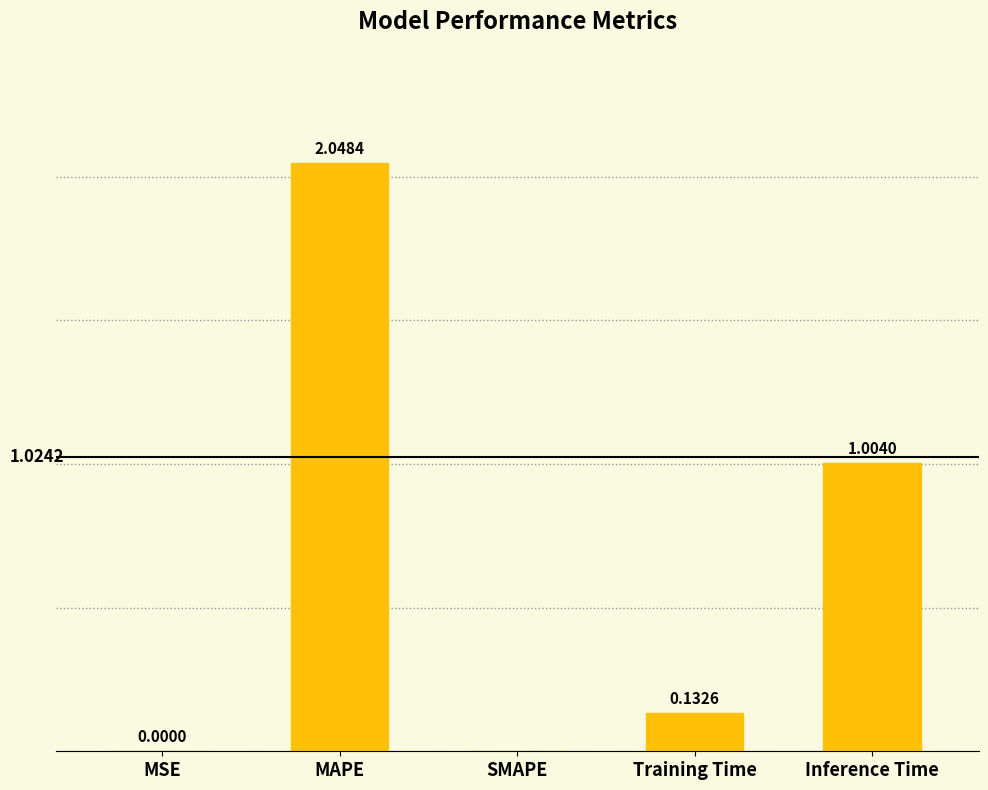

How many data points are above 0?

4